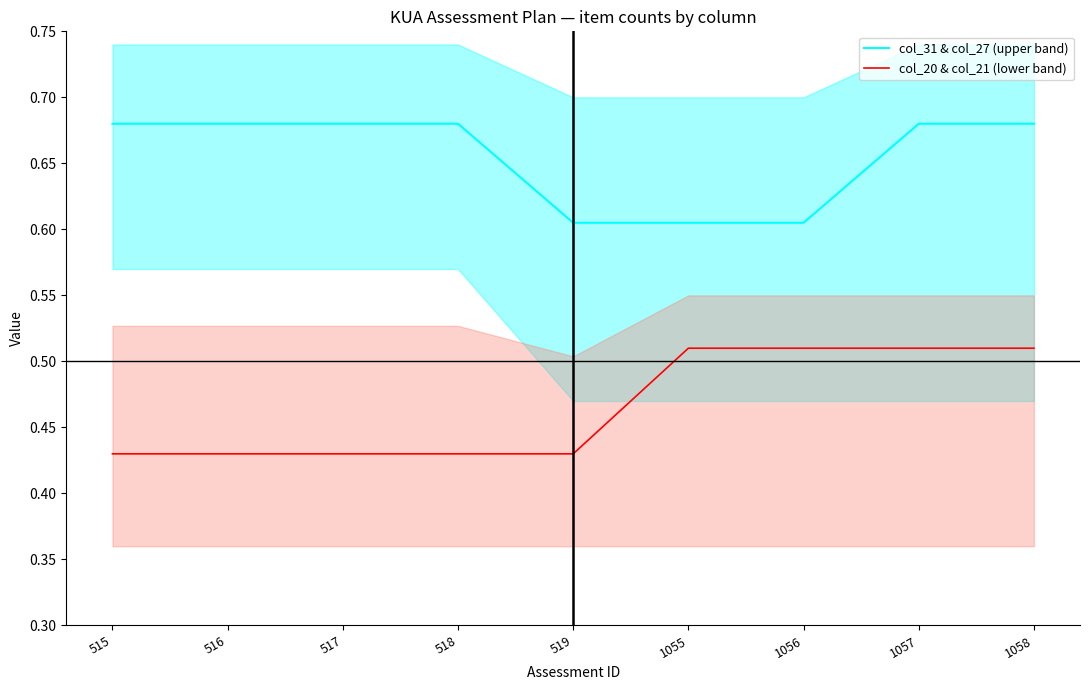

Rank the series by their average value, from highest to lowest.

col_31 & col_27 (upper band), col_20 & col_21 (lower band)